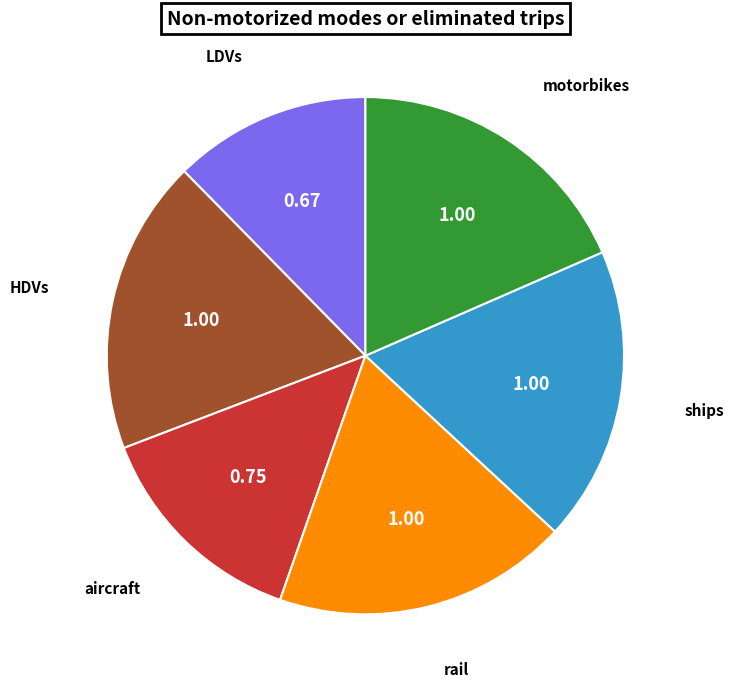

Approximately how many times larger is the value at LDVs compared to HDVs?

0.7